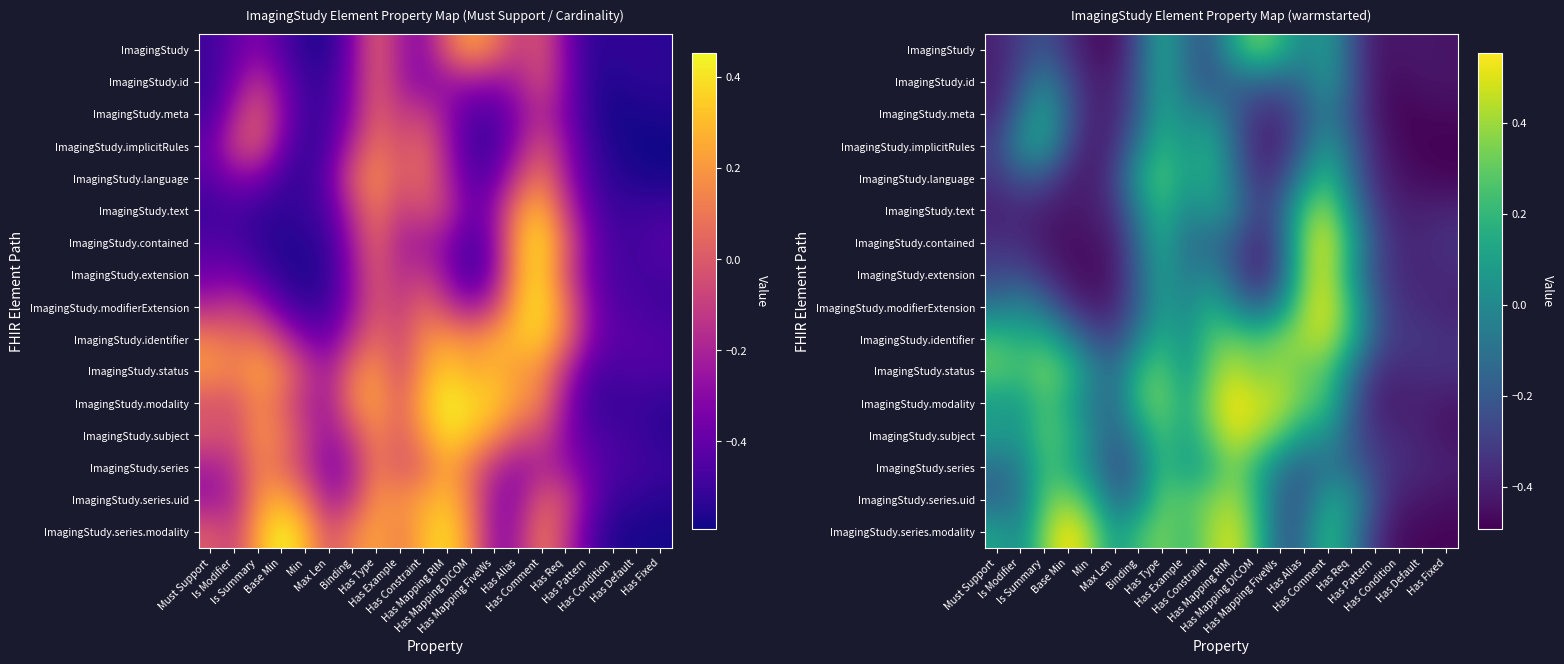

At which category is the sum across all series the highest?

Has Comment